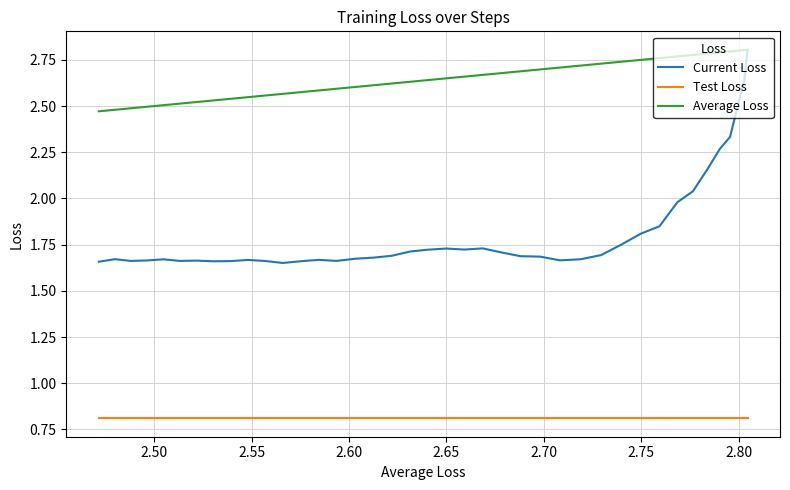

What is the highest value of the Current Loss series?

2.8